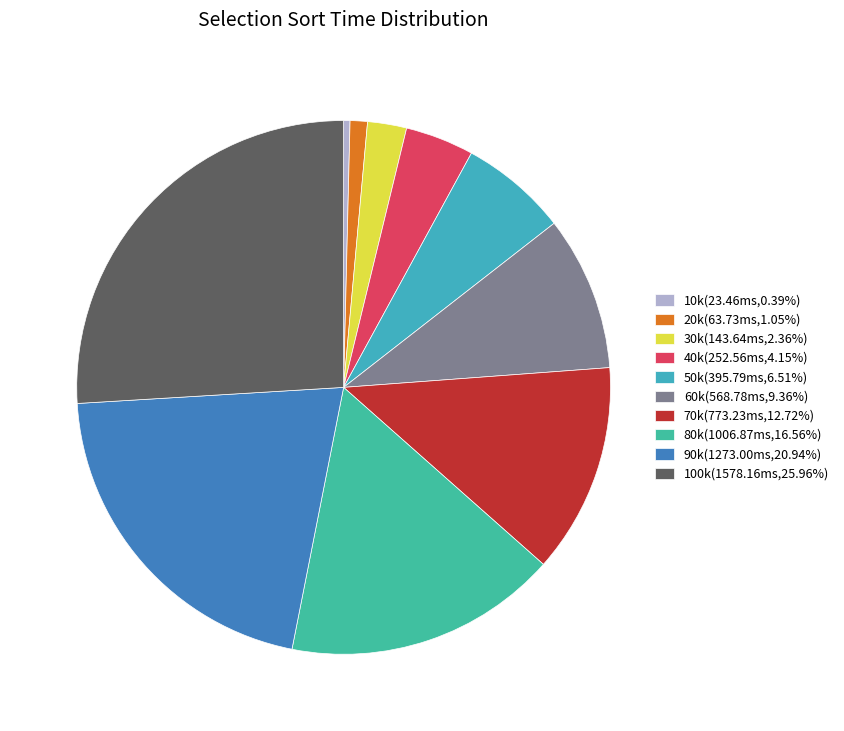

Combined, do 90k and 70k account for over 50%?

No